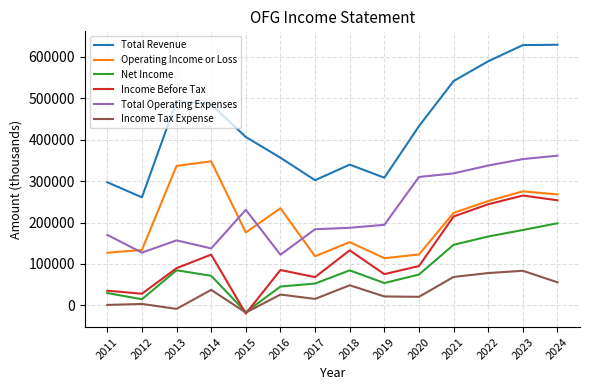

True or false: Net Income and Operating Income or Loss cross at least once.

False